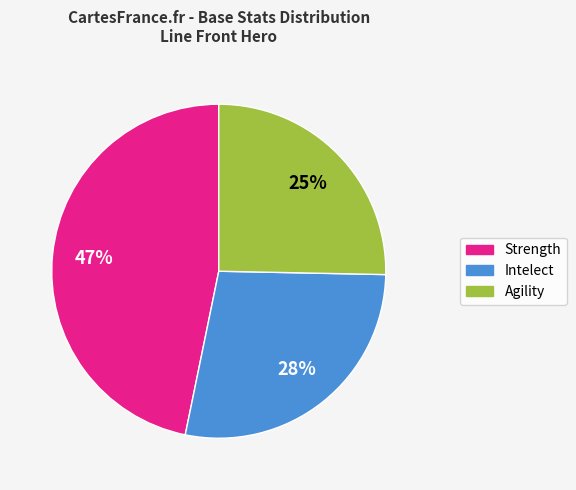

How many segments does this pie chart have?

3